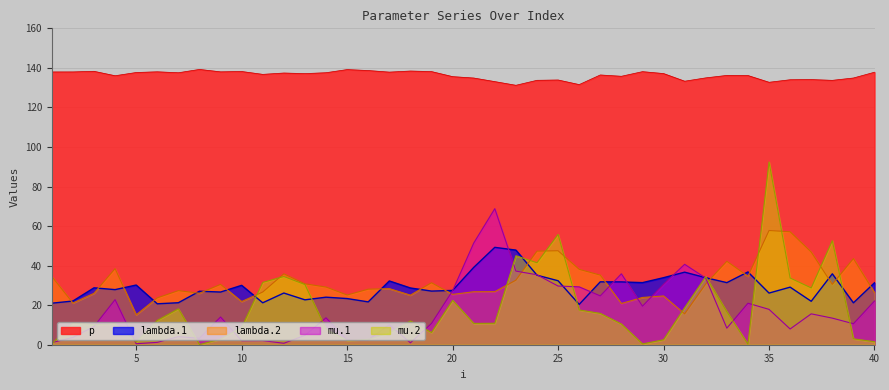

Is it true that mu.1 equals 22.1 at 40?

True